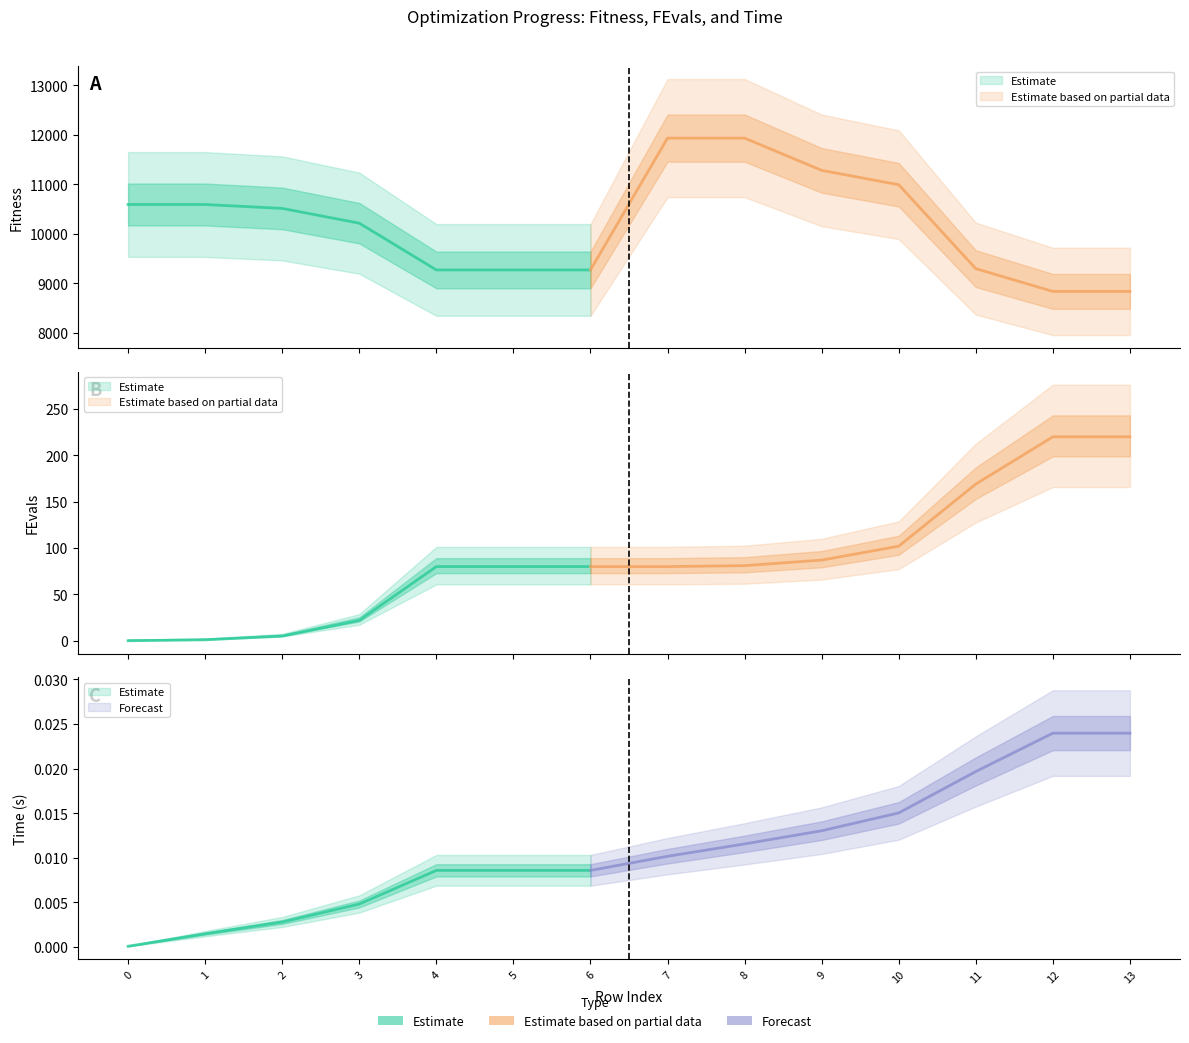

The value of FEvals at 12 is 364.2. True or false?

False